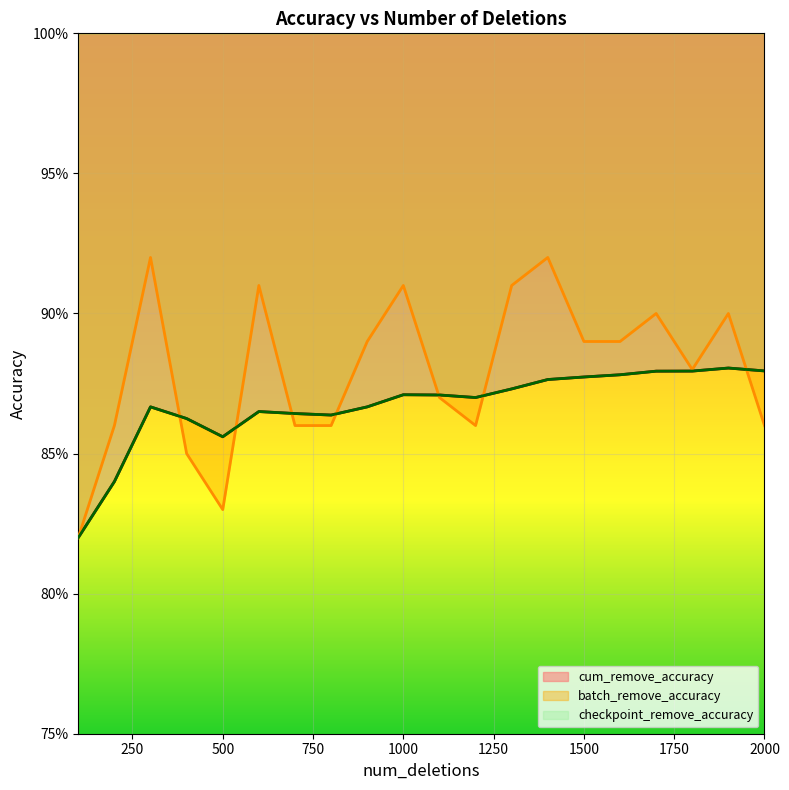

At which label does batch_remove_accuracy reach its peak?

300